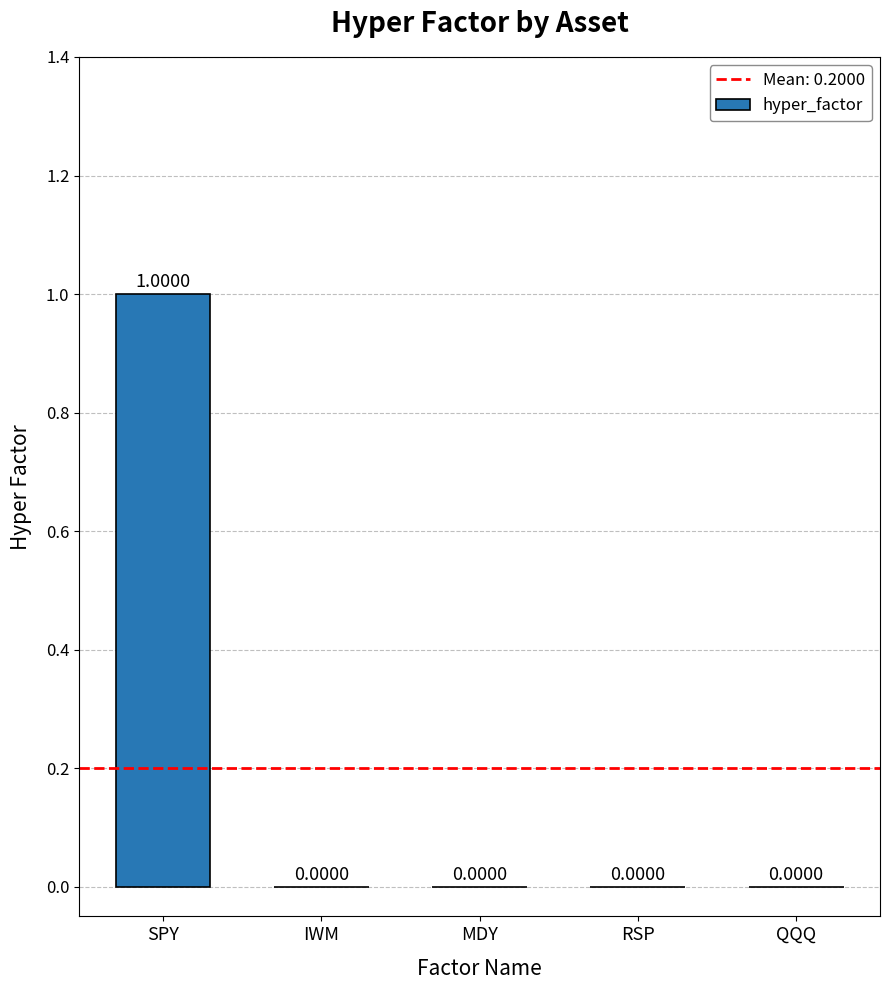

Which label corresponds to the largest value in the chart?

SPY